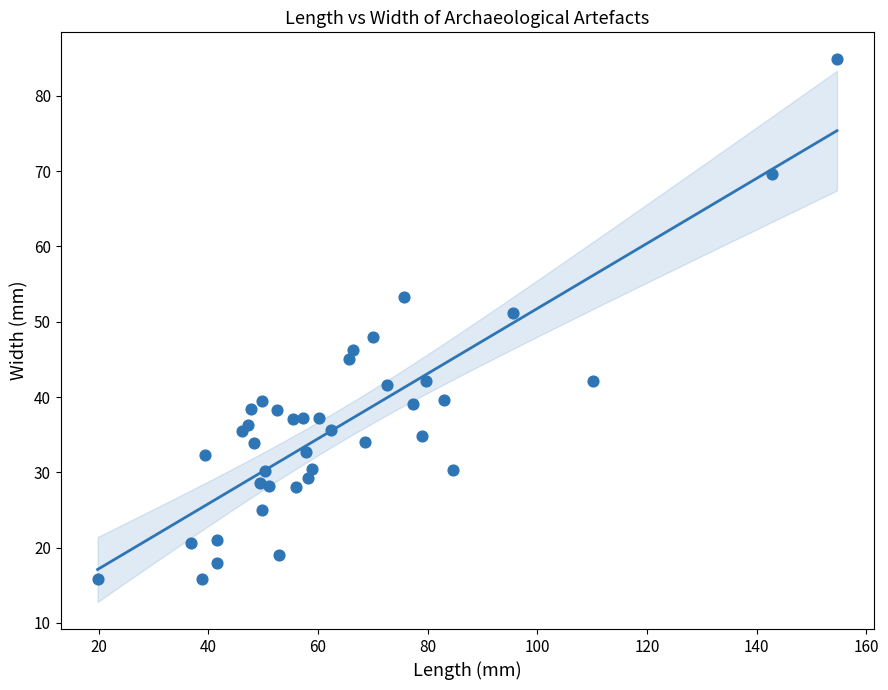

What Y value in the scatter plot is closest to 50?

51.2